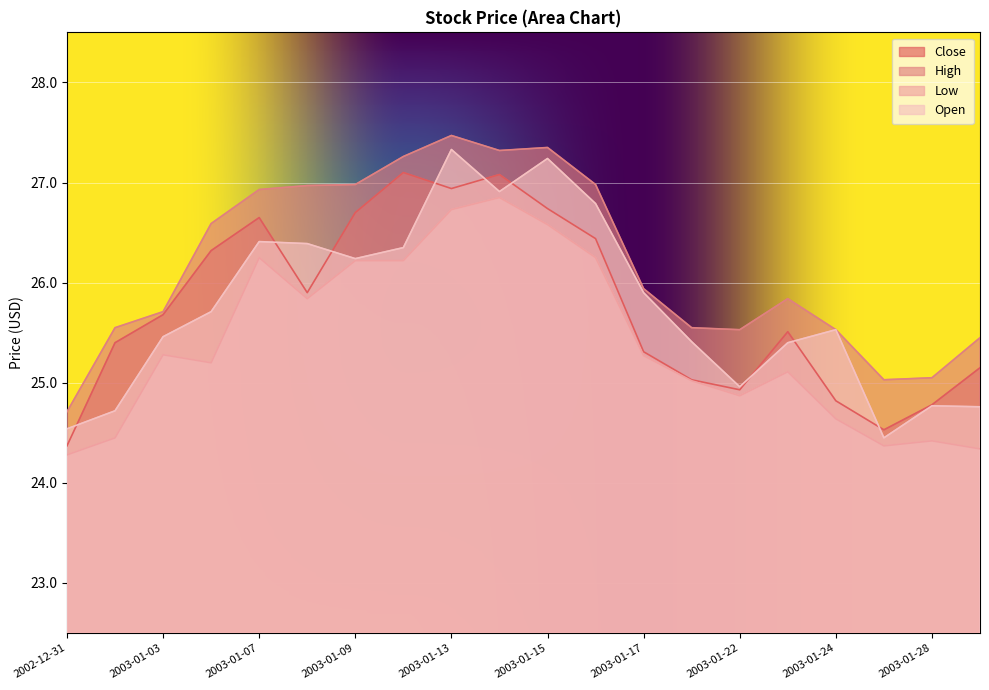

Where is Low nearest to the value 25?

2003-01-21